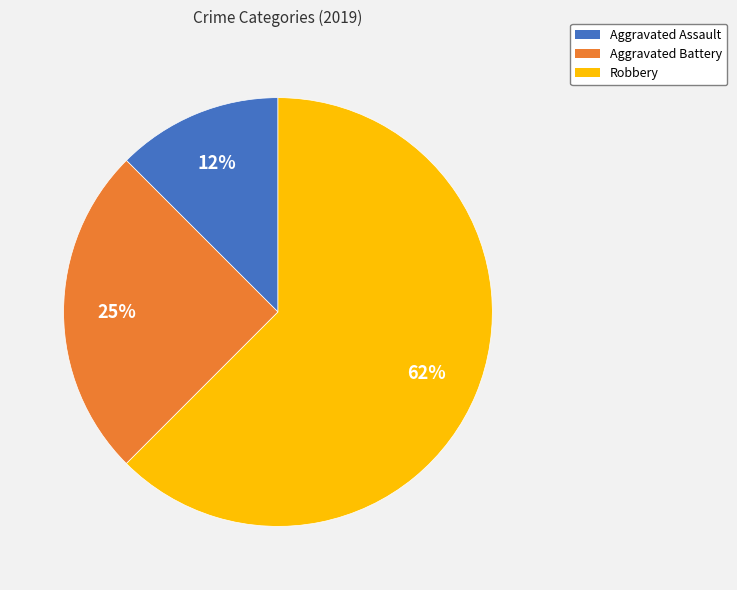

Rank the categories by value from lowest to highest.

Aggravated Assault, Aggravated Battery, Robbery